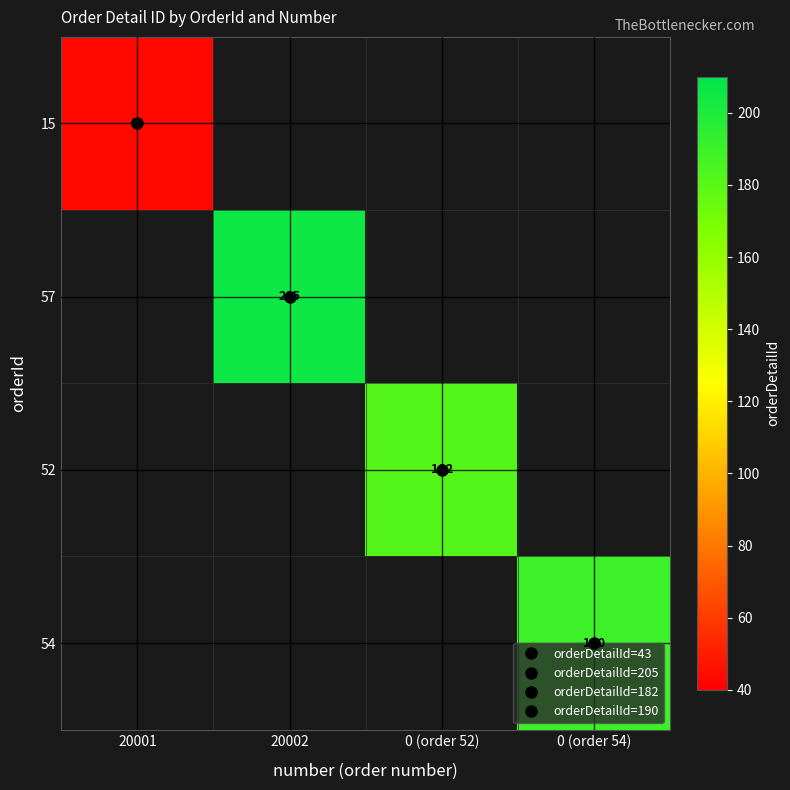

Count the number of data series in this chart.

4